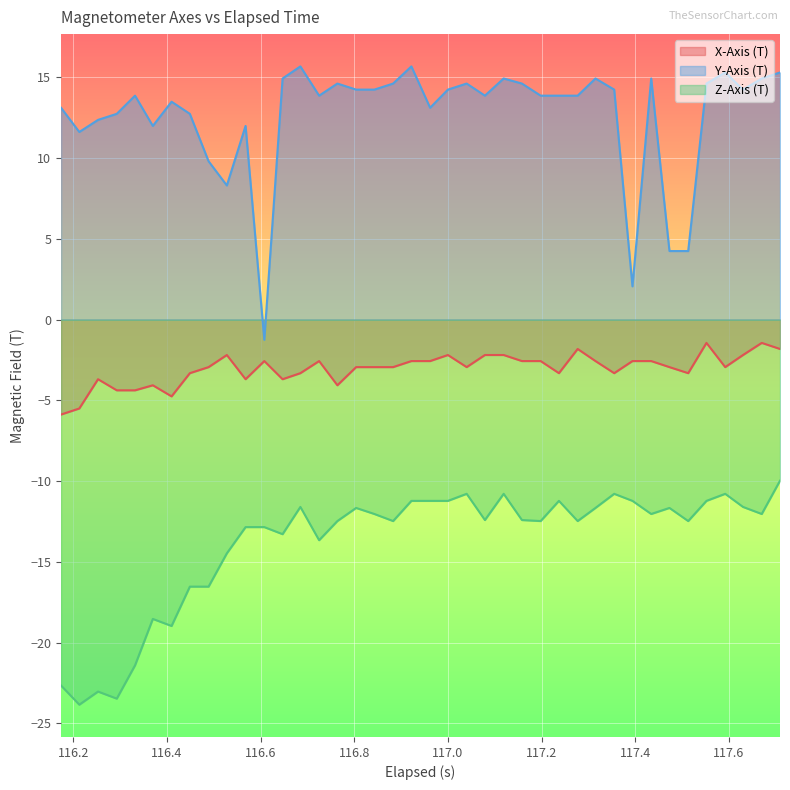

Which series has the widest spread of values?

Y-Axis (T)